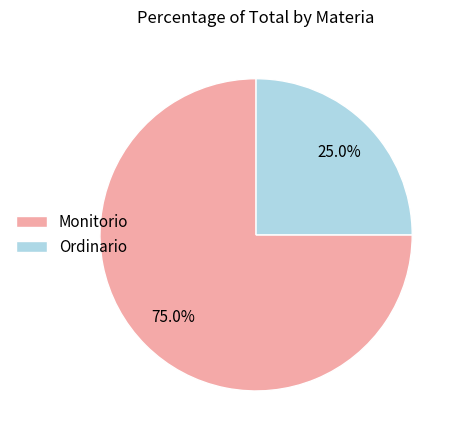

To the nearest percent, what percentage of the pie is Ordinario?

25%